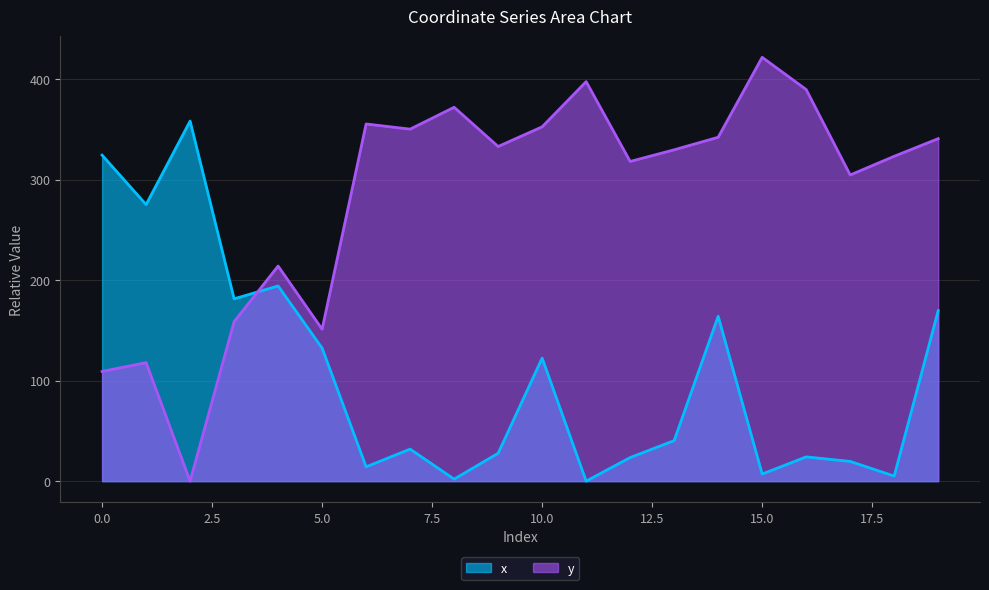

At how many categories does at least one series exceed 314?

15